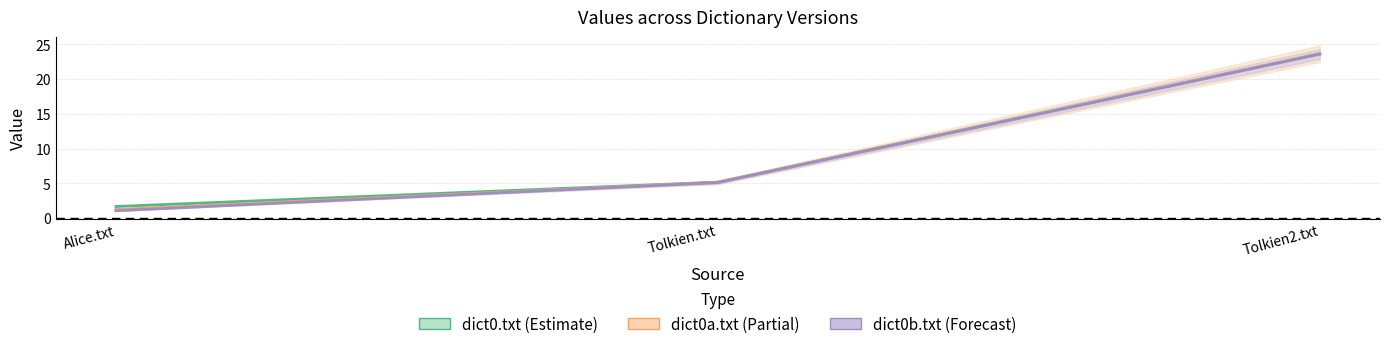

How many series are shown in this chart?

3